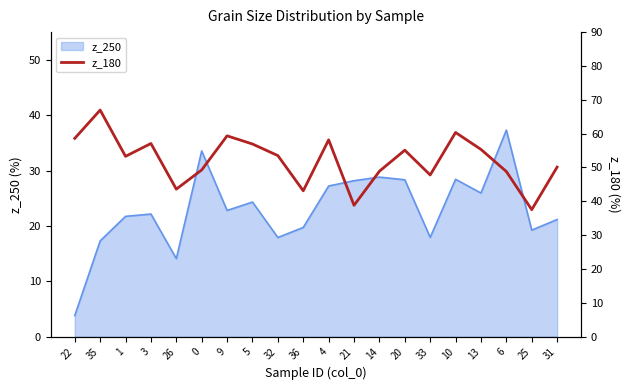

The value of z_250 at 0 is 33.5. True or false?

True